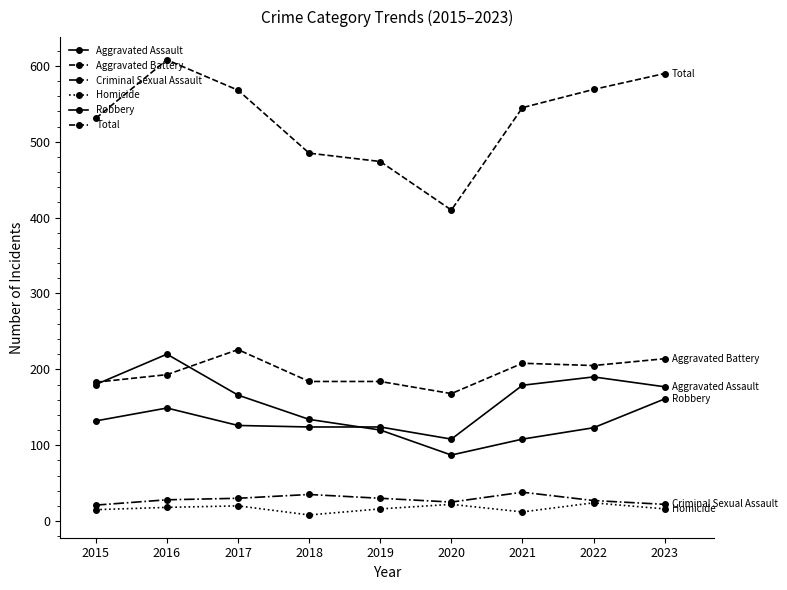

True or false: Aggravated Battery and Criminal Sexual Assault cross at least once.

False